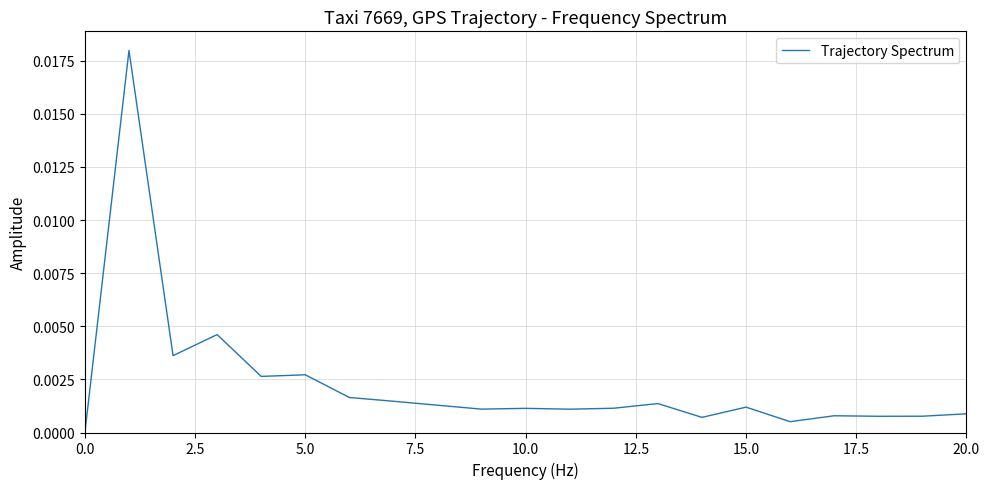

The value at 0.0 is 0.0. True or false?

True